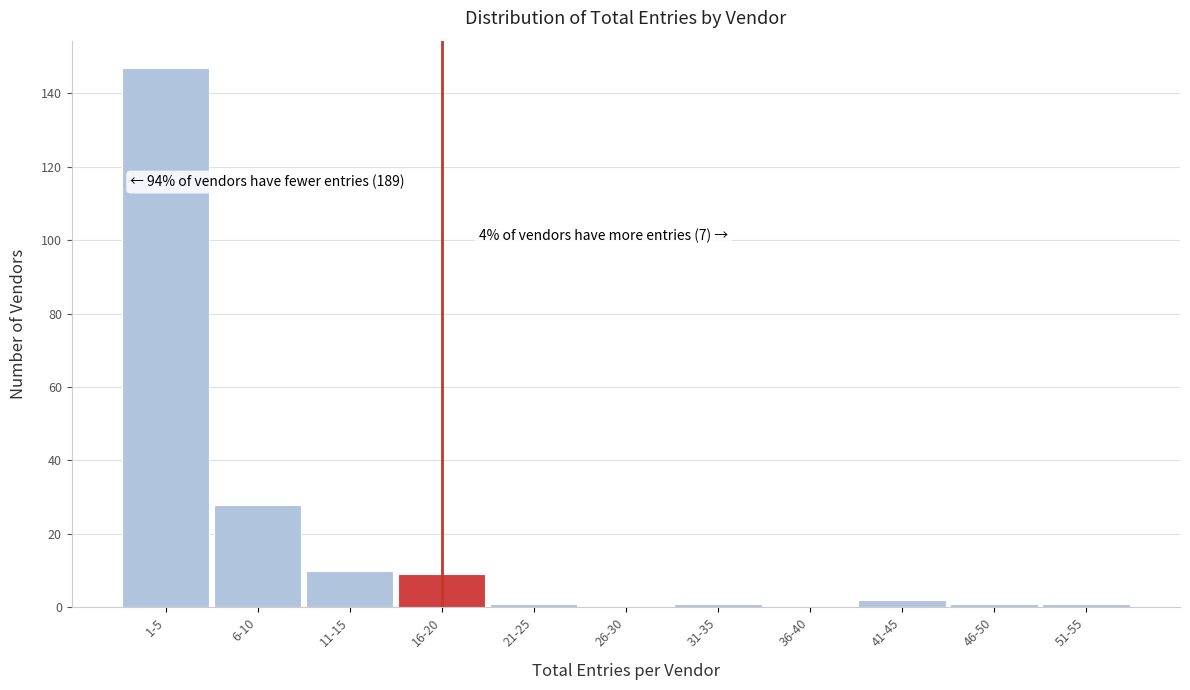

Reading left to right, transcribe all the data shown in this chart.

1-5=147	6-10=28	11-15=10	16-20=9	21-25=1	26-30=0	31-35=1	36-40=0	41-45=2	46-50=1	51-55=1